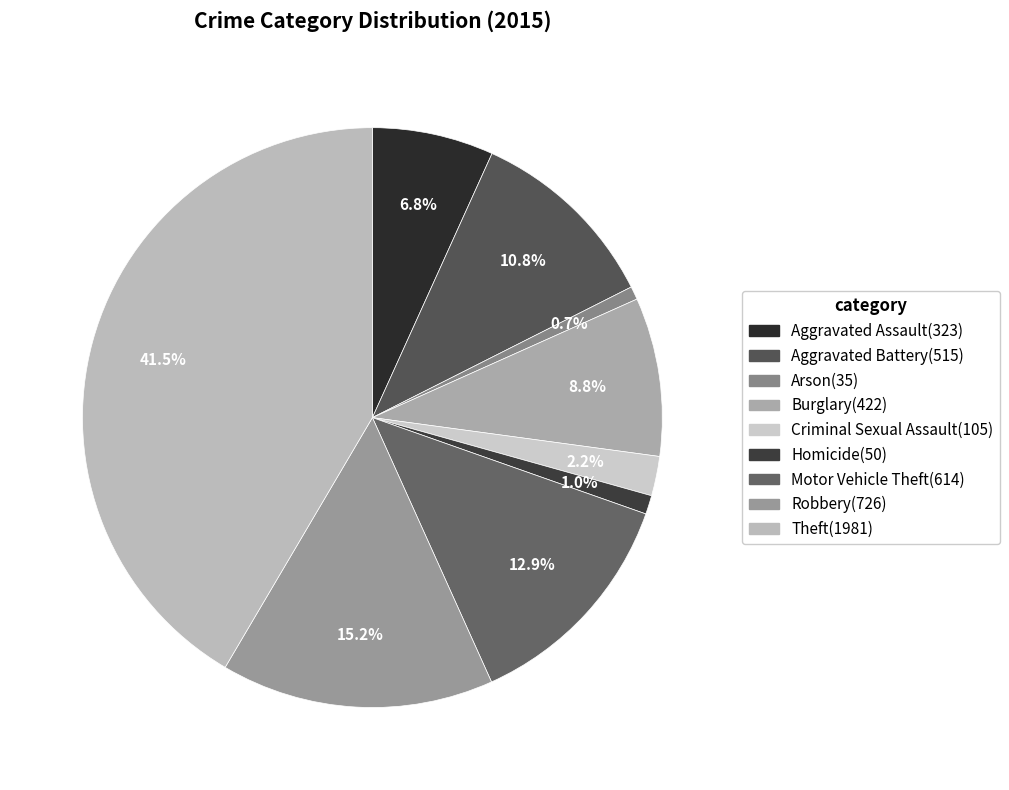

To the nearest percent, what is the difference between the largest and smallest slice percentages?

41%